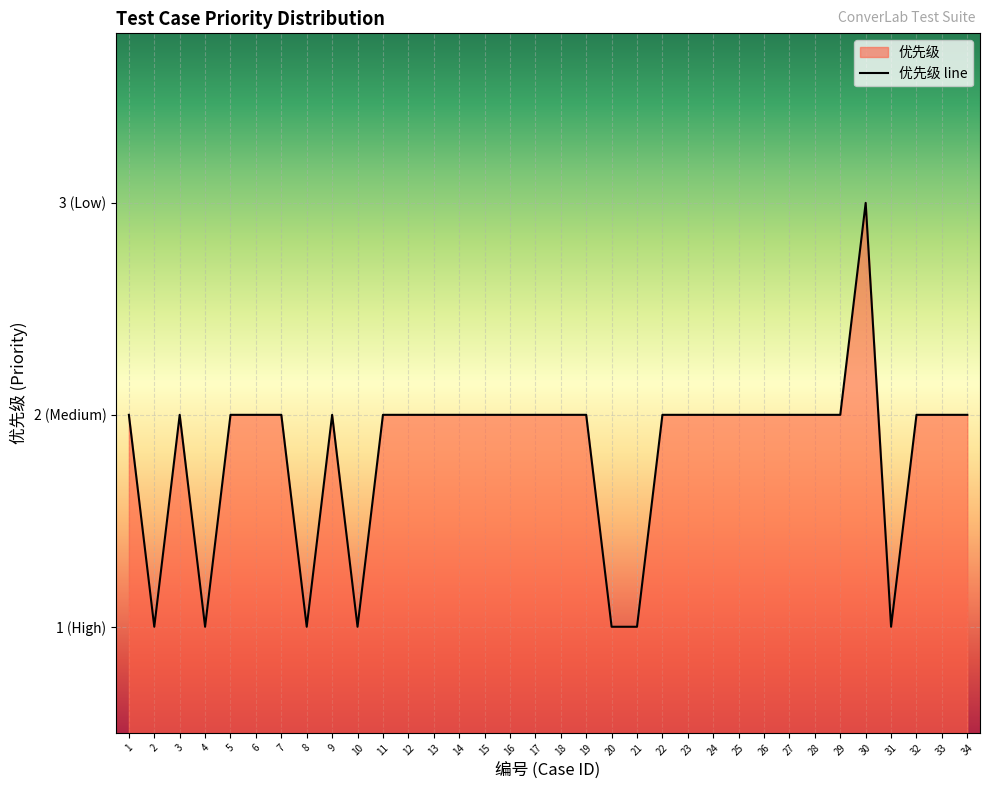

True or false: the data has more than 1 interior local peaks.

True